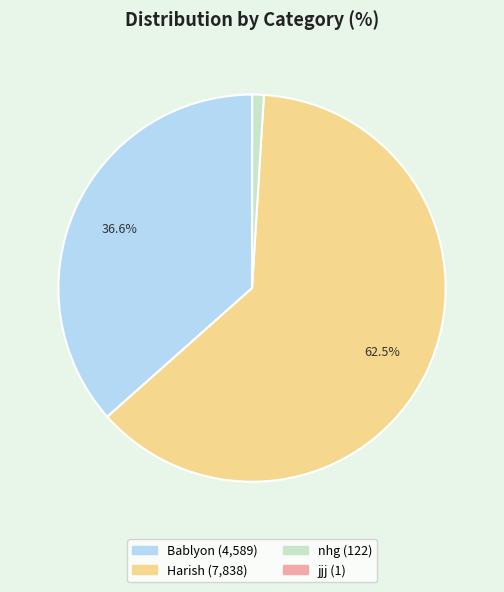

Combined, do nhg and Harish account for over 50%?

Yes